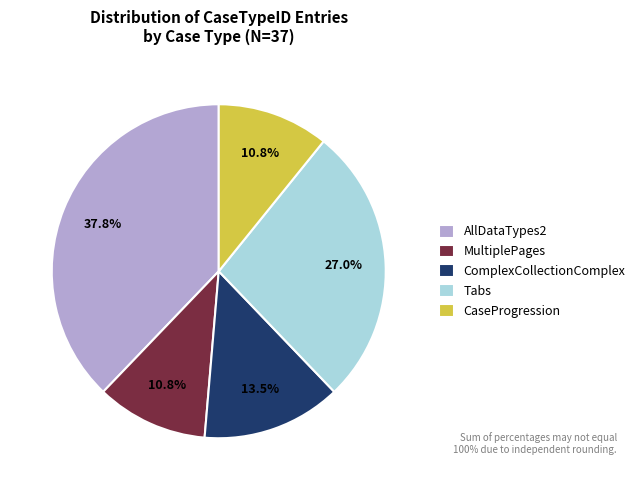

Between ComplexCollectionComplex and AllDataTypes2, which is larger?

AllDataTypes2